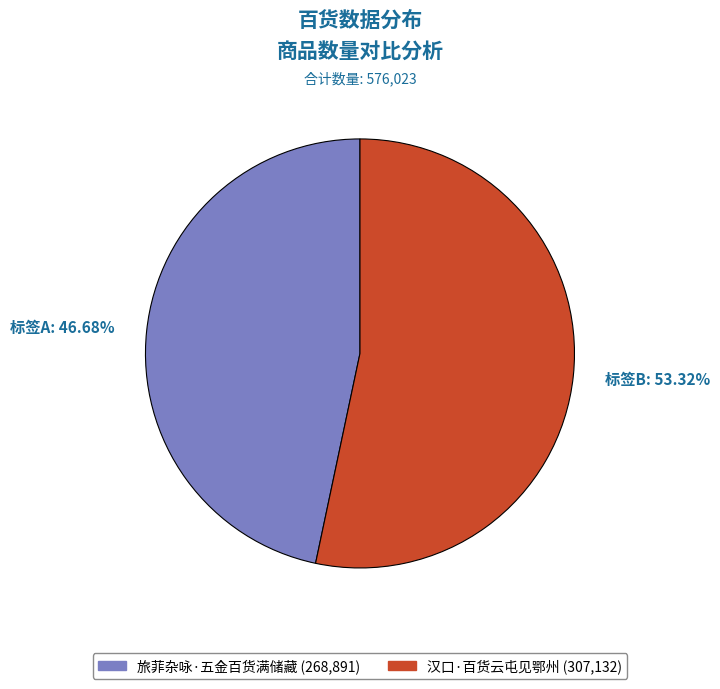

Between 汉口·百货云屯见鄂州 and 旅菲杂咏·五金百货满储藏, which is larger?

汉口·百货云屯见鄂州